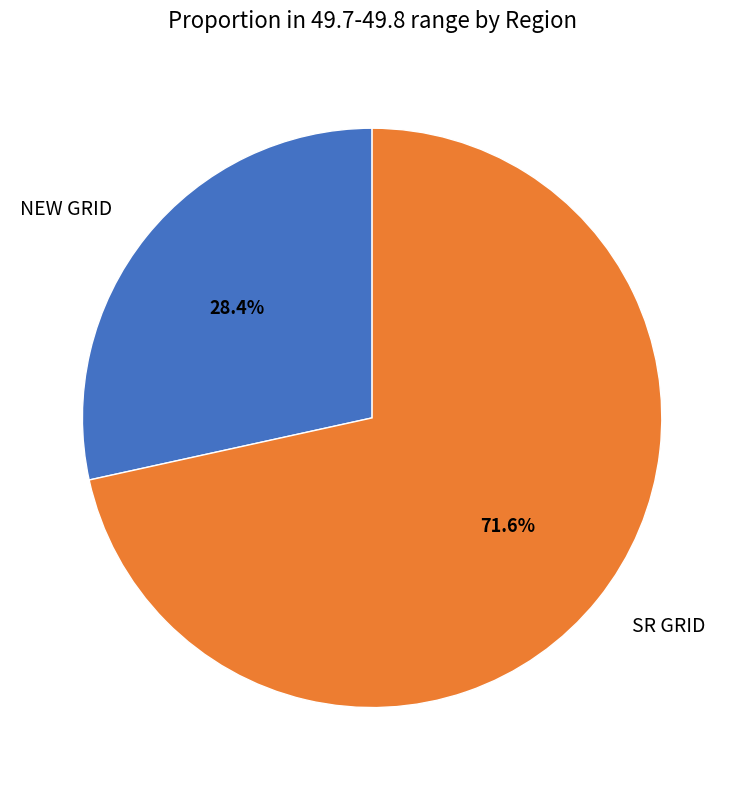

What percentage is the SR GRID slice, to the nearest percent?

72%